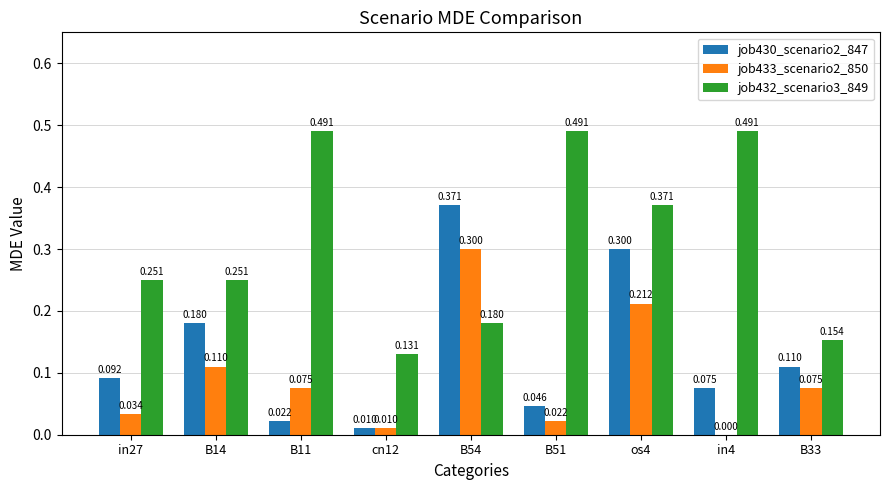

Is the value of job432_scenario3_849 at in4 greater than the value of job430_scenario2_847 at B14?

Yes